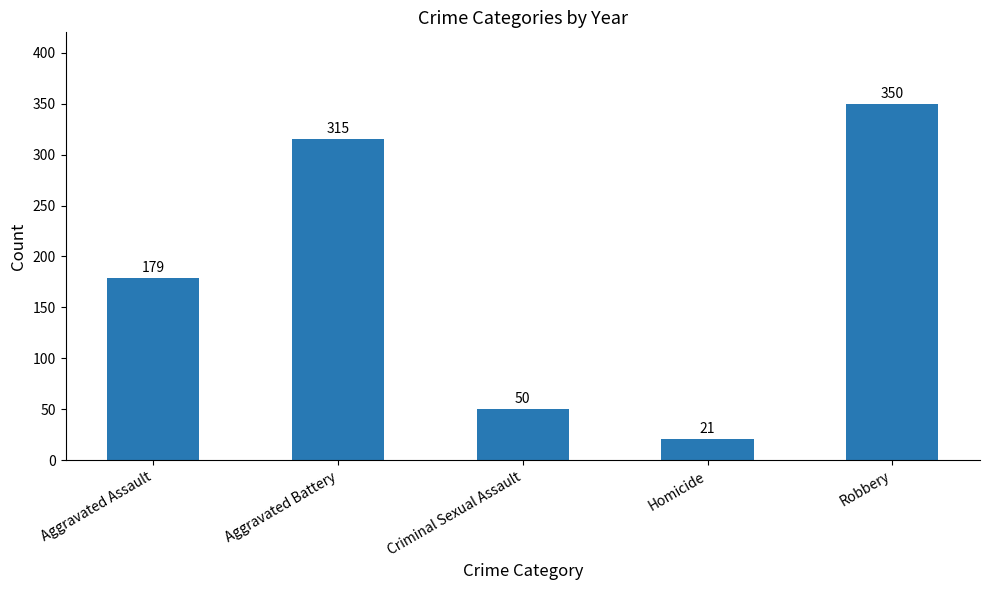

Between Aggravated Assault and Homicide, which is larger?

Aggravated Assault